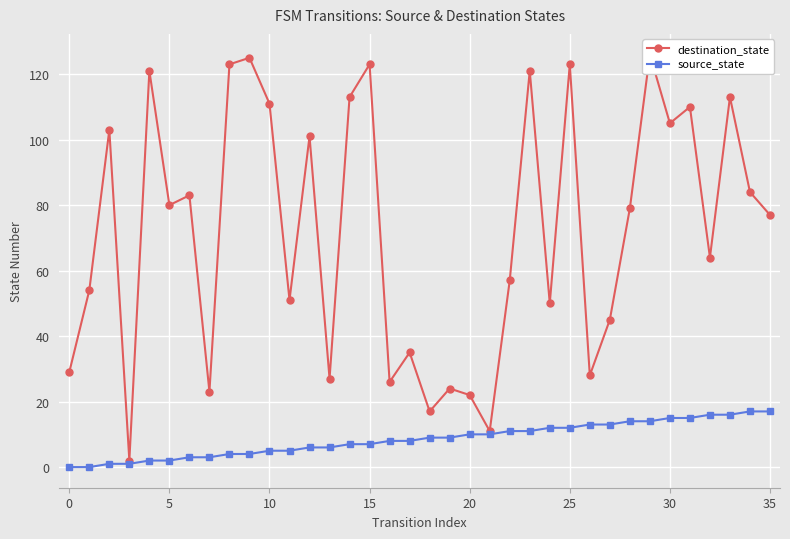

List the series in order of their overall mean, highest first.

destination_state, source_state